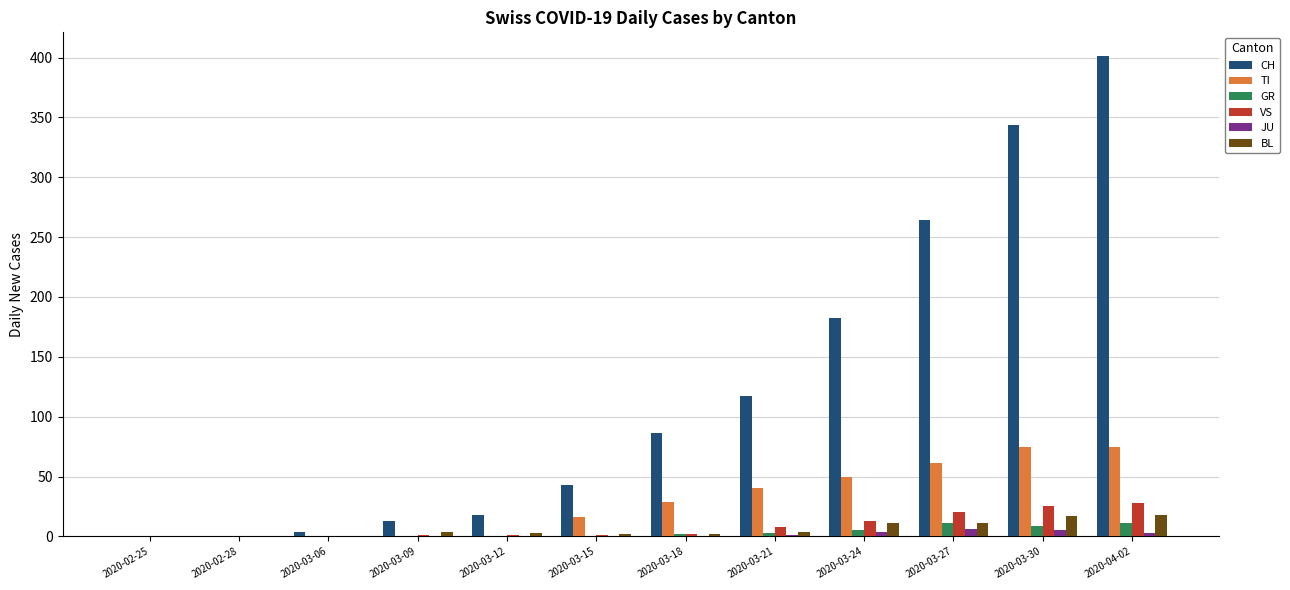

What is the average value of the JU series?

2